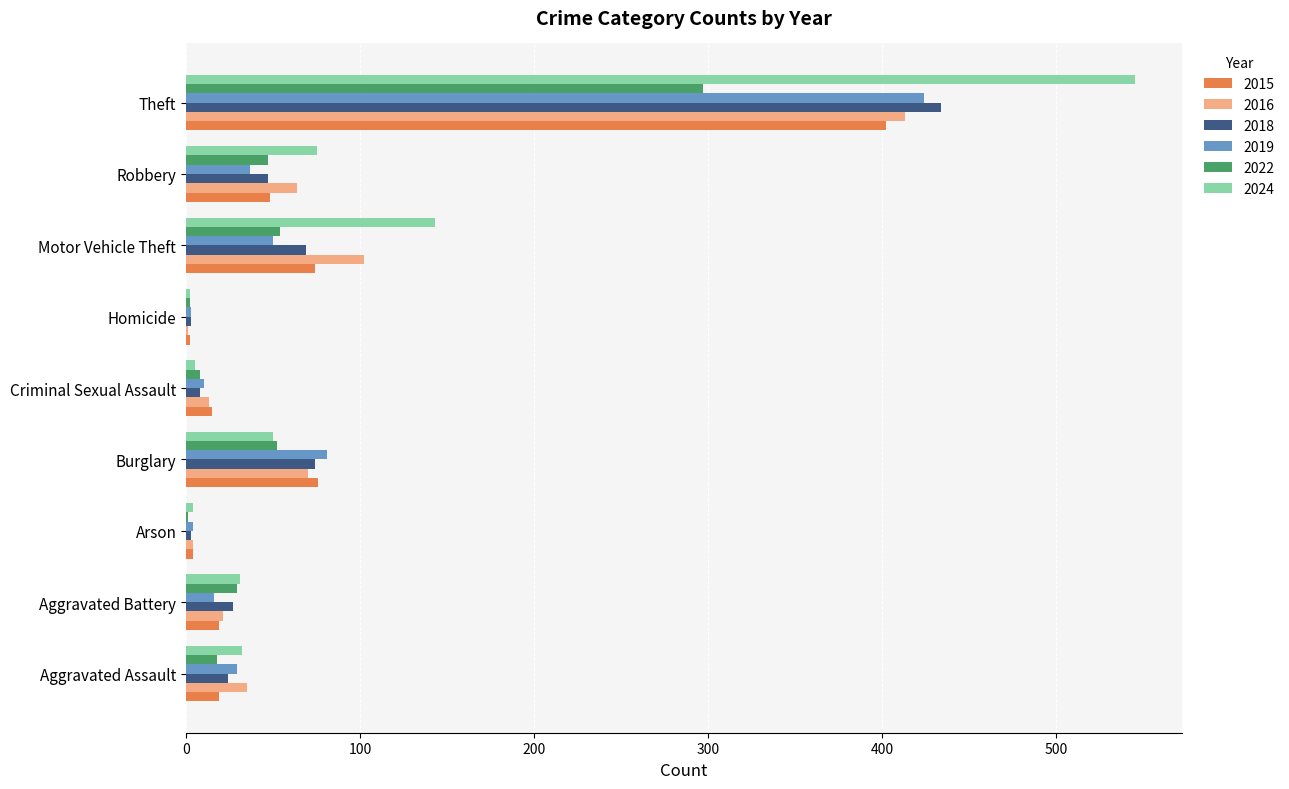

What is the sum of the 2016 values at Aggravated Battery and Burglary?

91